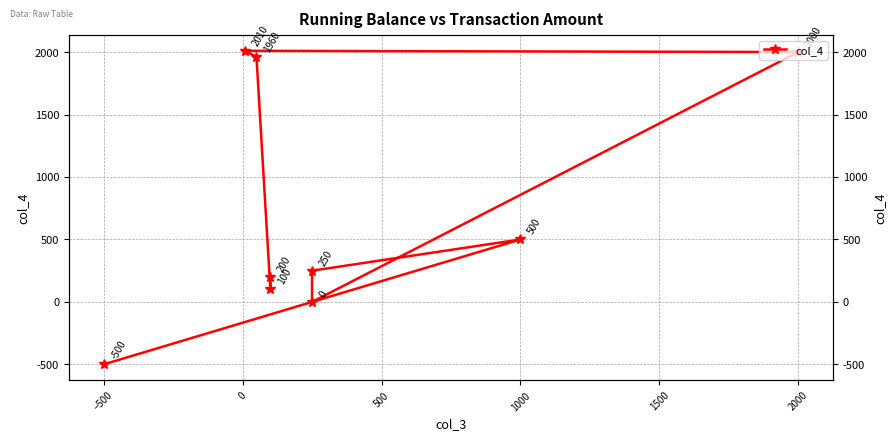

How many values are below zero?

1